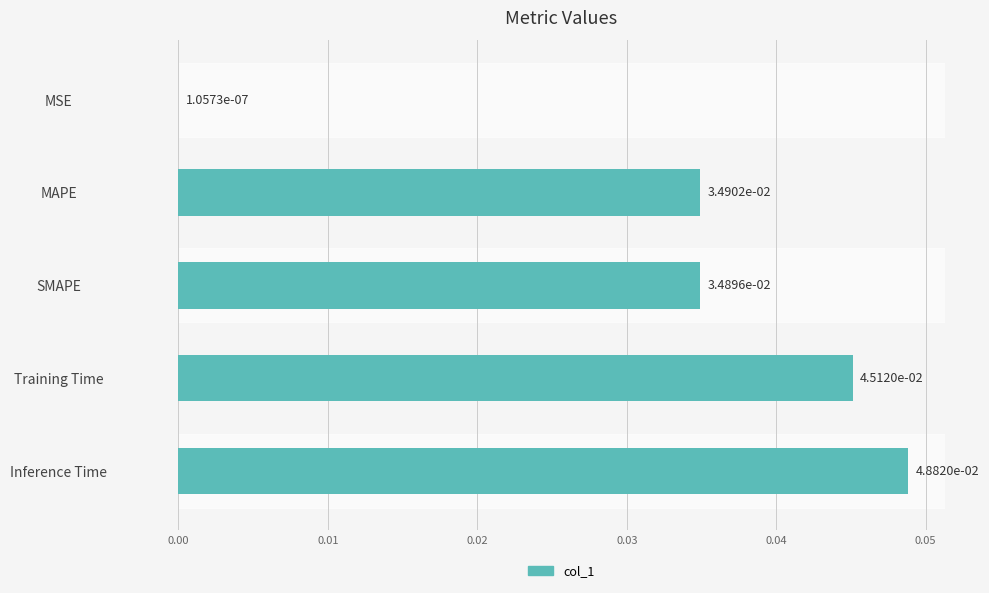

The chart shows a value of 0.1 at Inference Time. True or false?

False